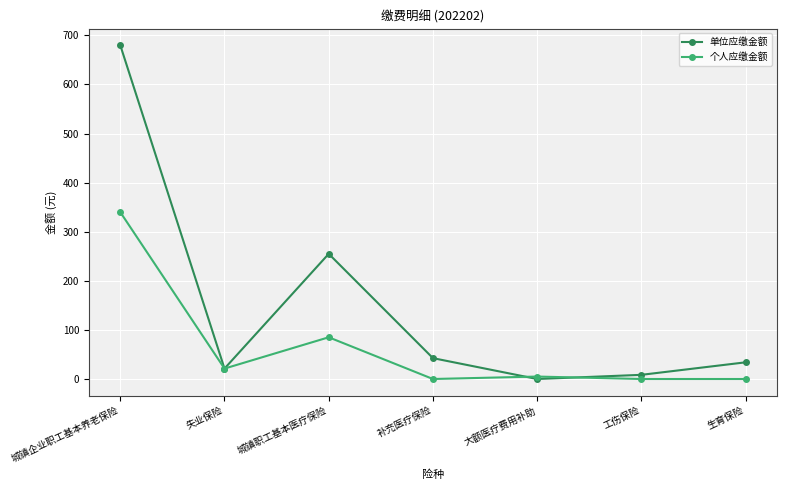

Which series ends up on top after the final intersection of 单位应缴金额 and 个人应缴金额?

单位应缴金额